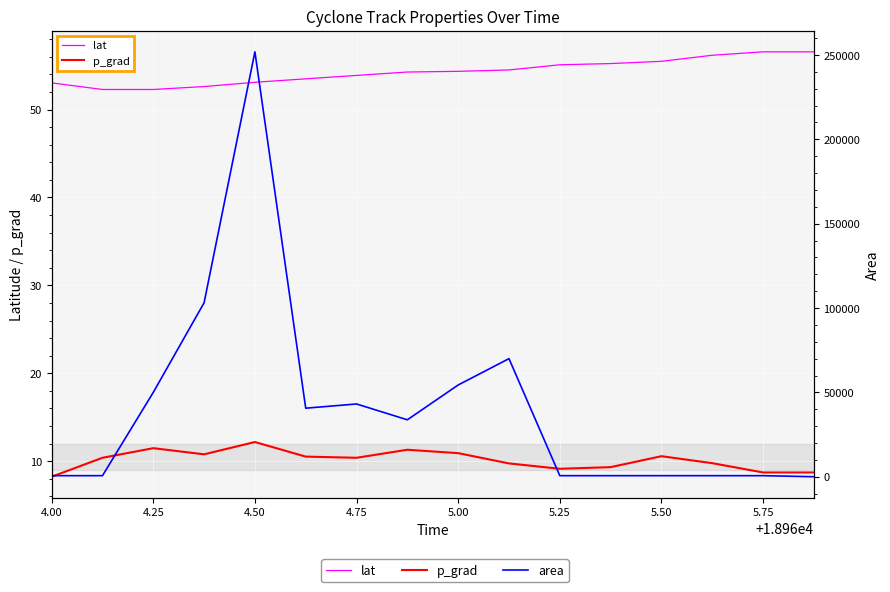

Which series has the largest range (max minus min)?

area